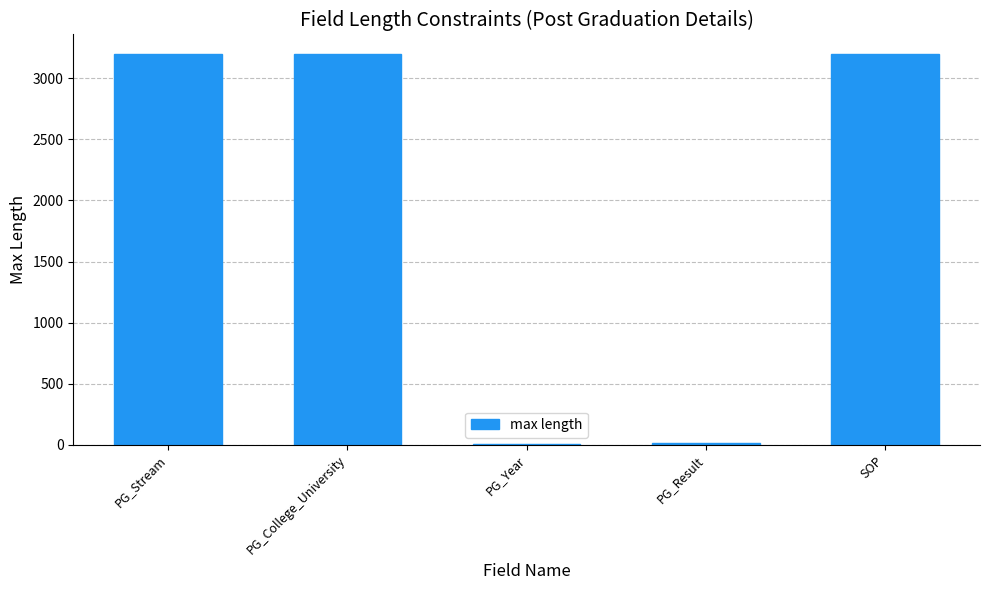

The chart shows a value of 3200 at SOP. True or false?

True